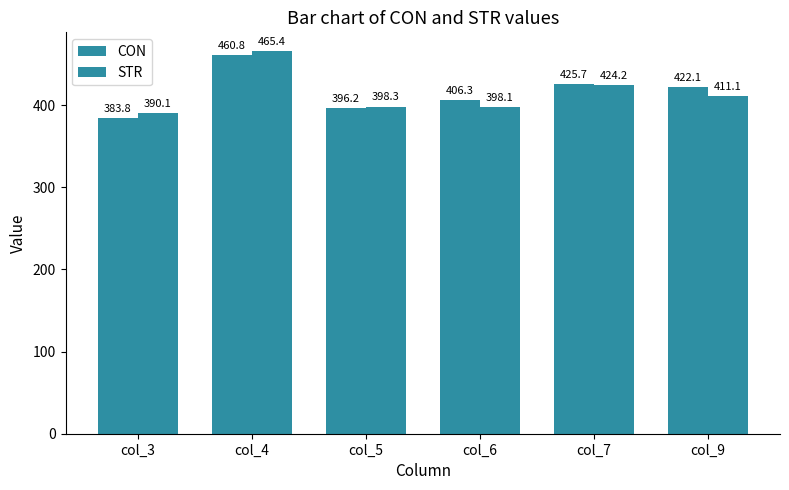

How many values in the STR series exceed 411?

3